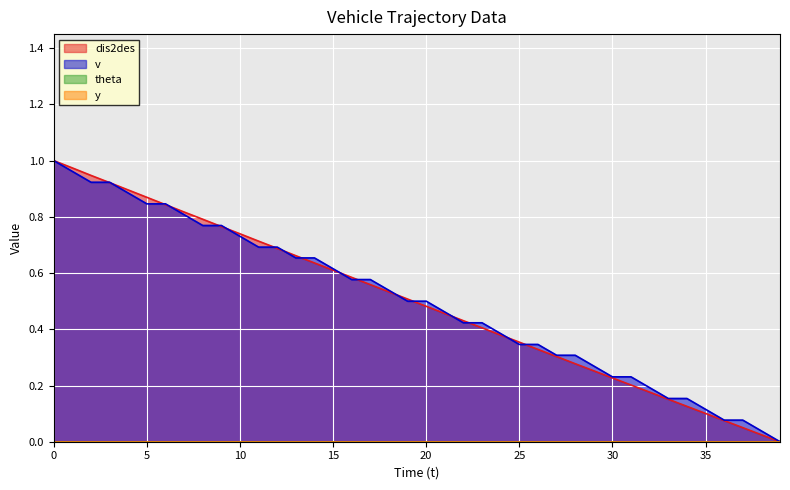

How many intersections are there between dis2des and v?

17